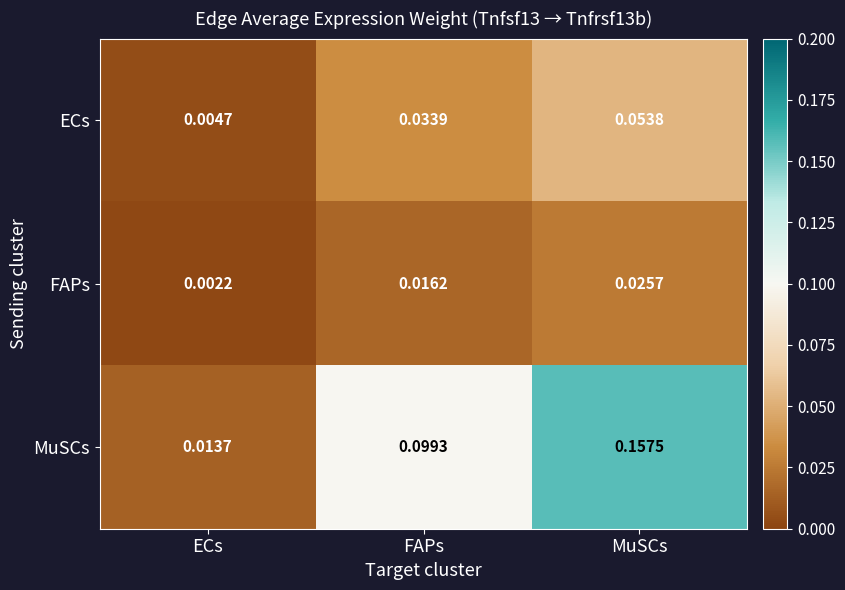

List the series in order of their peak value, highest first.

MuSCs, ECs, FAPs